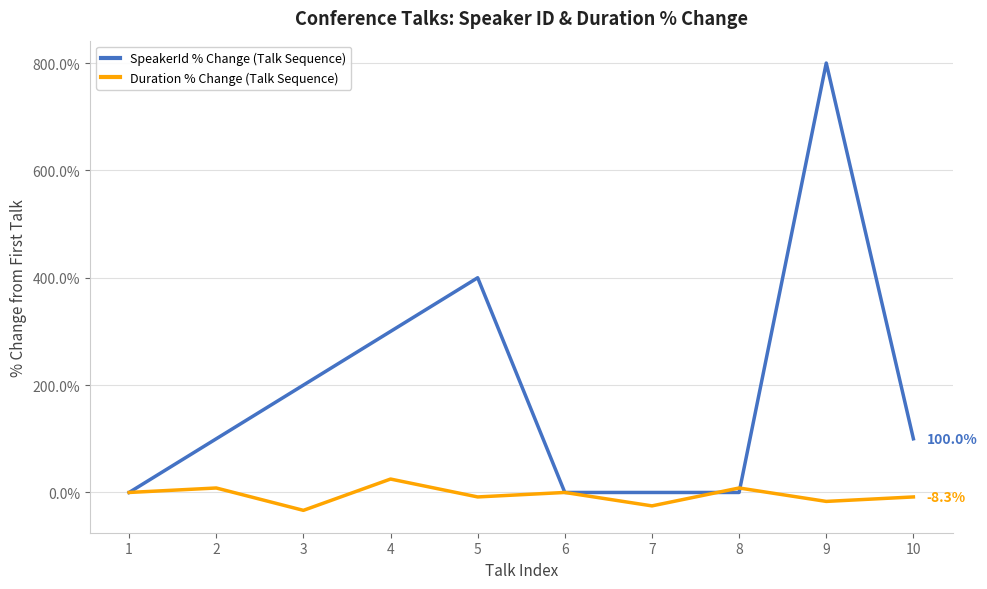

At which category is the sum across all series the highest?

9